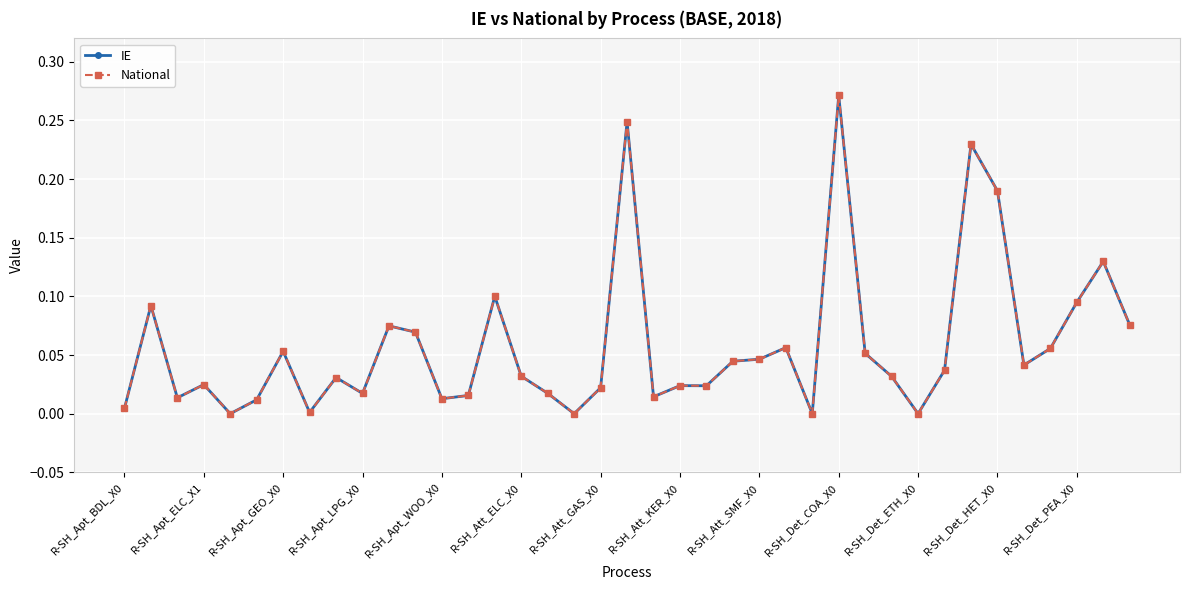

Does the chart have visible grid lines?

Yes